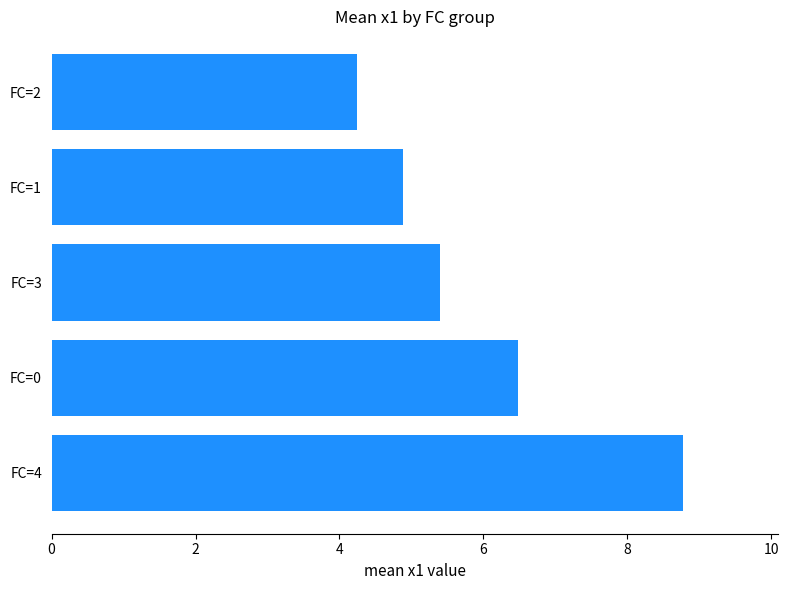

What is the difference between the maximum and minimum values?

4.5